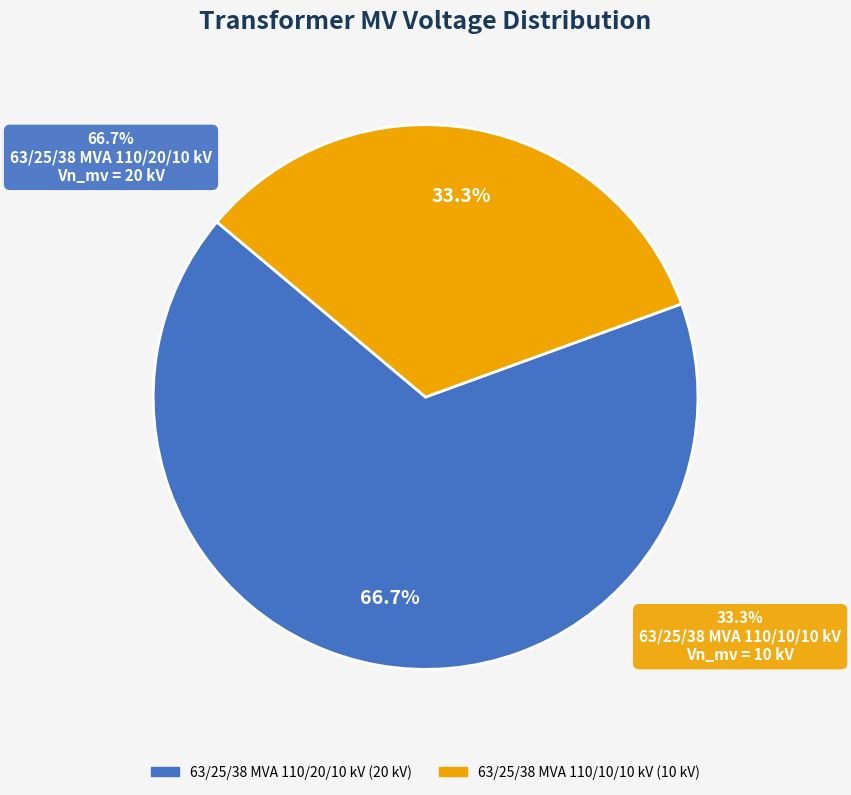

Does 63/25/38 MVA 110/20/10 kV represent more than half of the total?

Yes